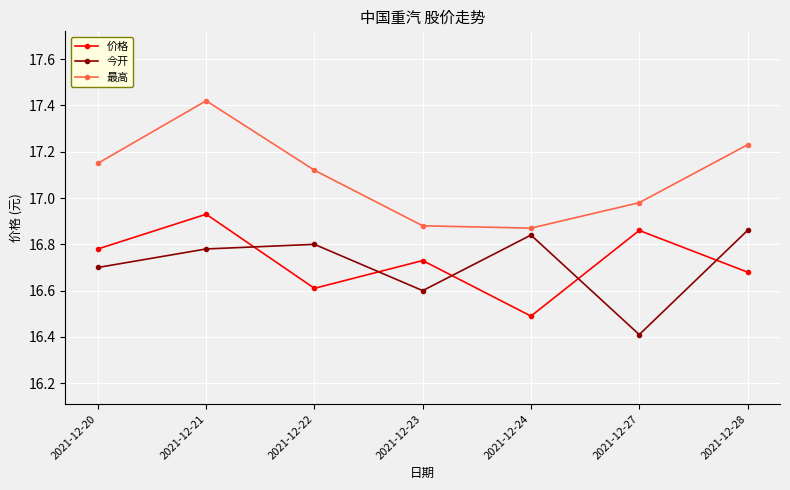

How many 今开 values are between 16 and 17?

7